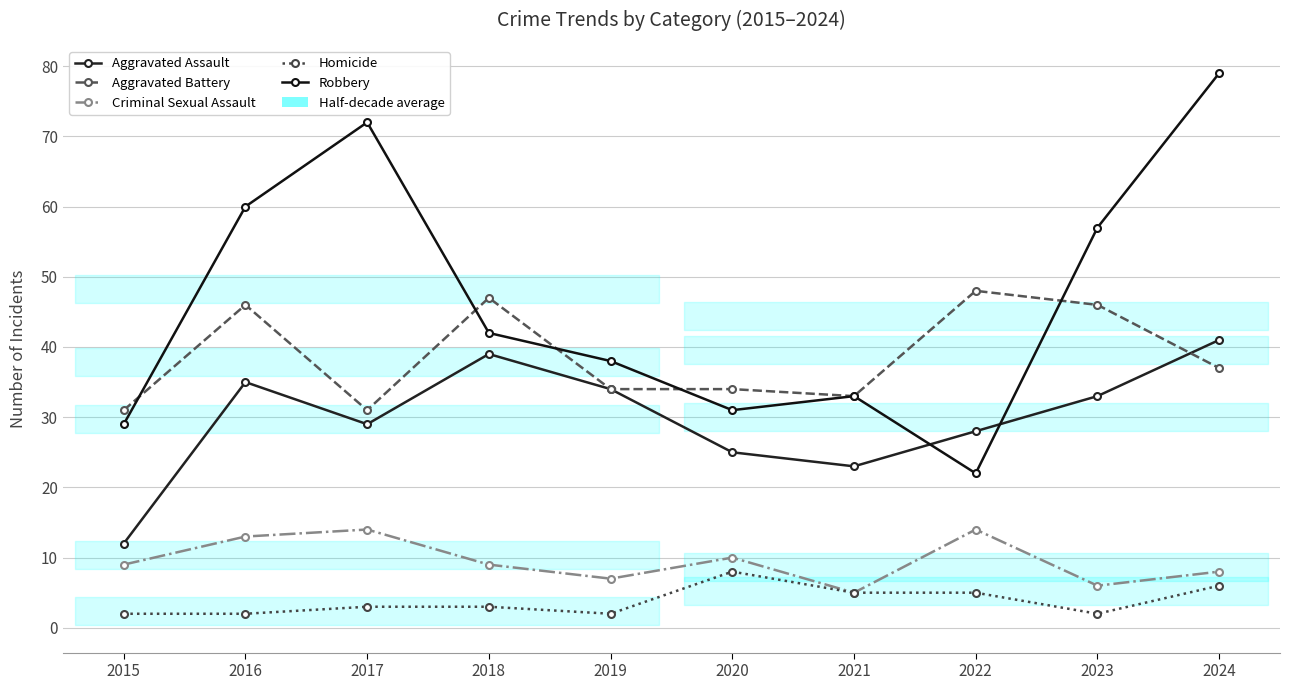

How many series are shown in this chart?

5